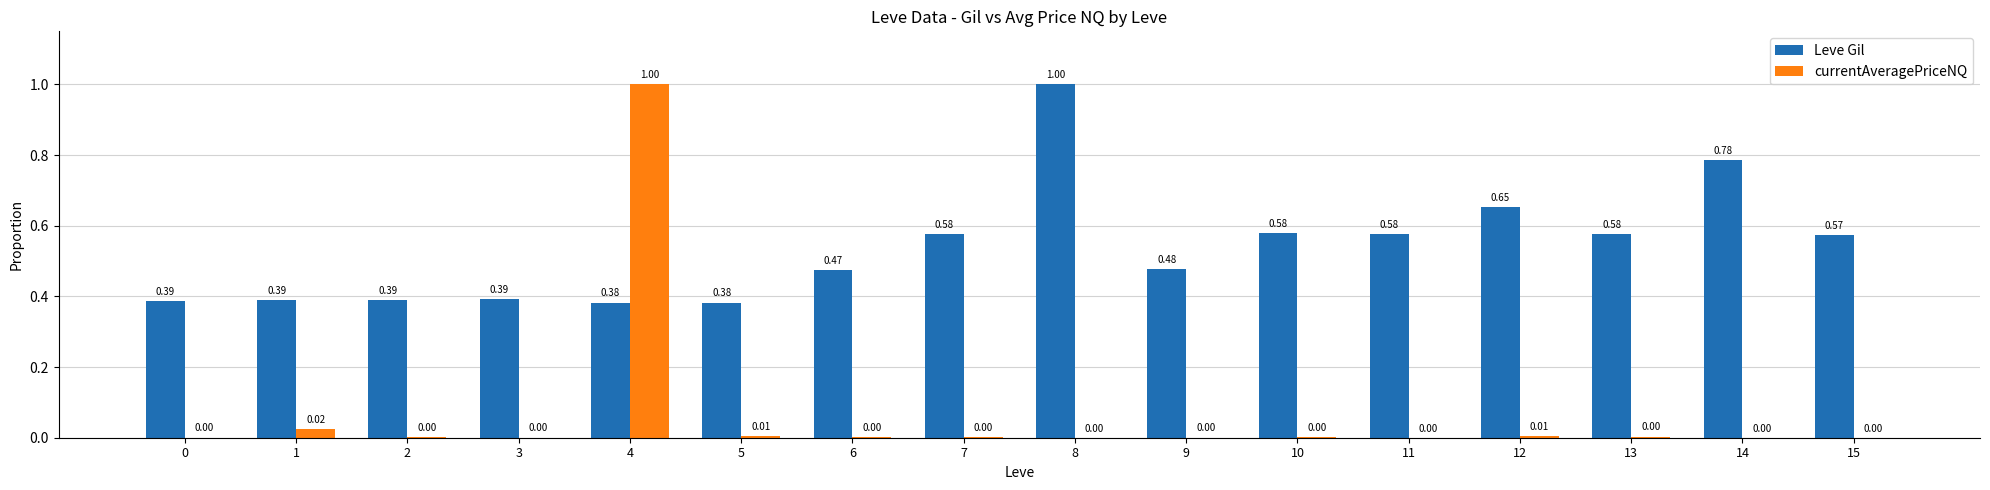

How many groups of bars are there?

16